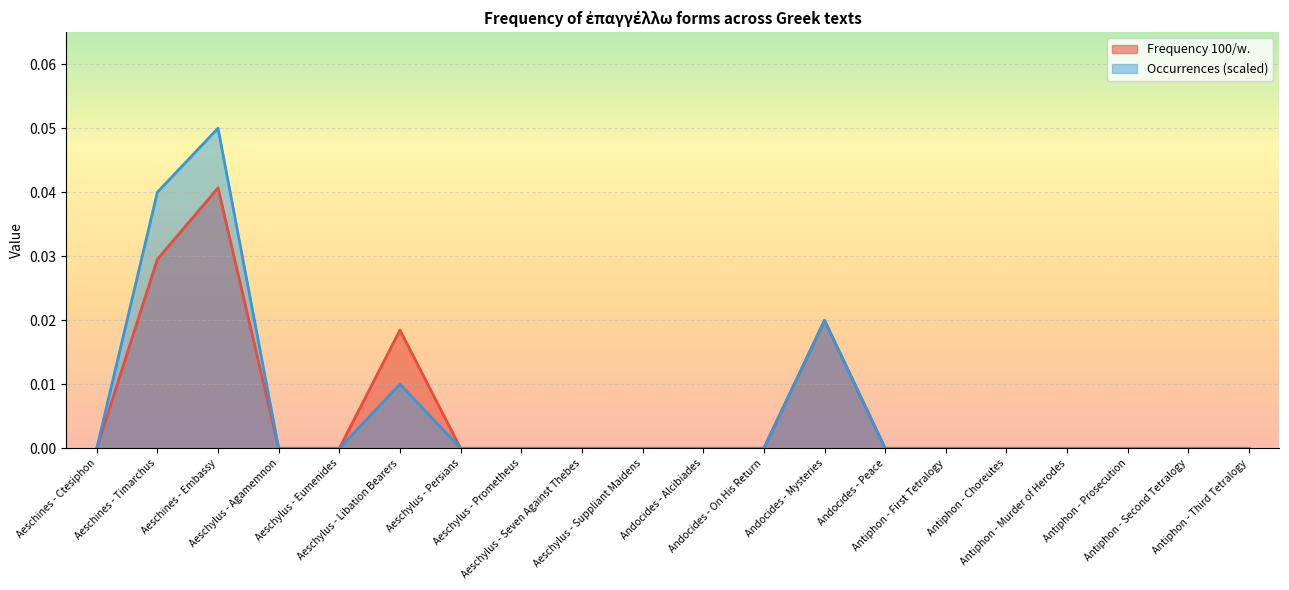

Which category has the highest value in the Occurrences (scaled) series?

Aeschines - Embassy